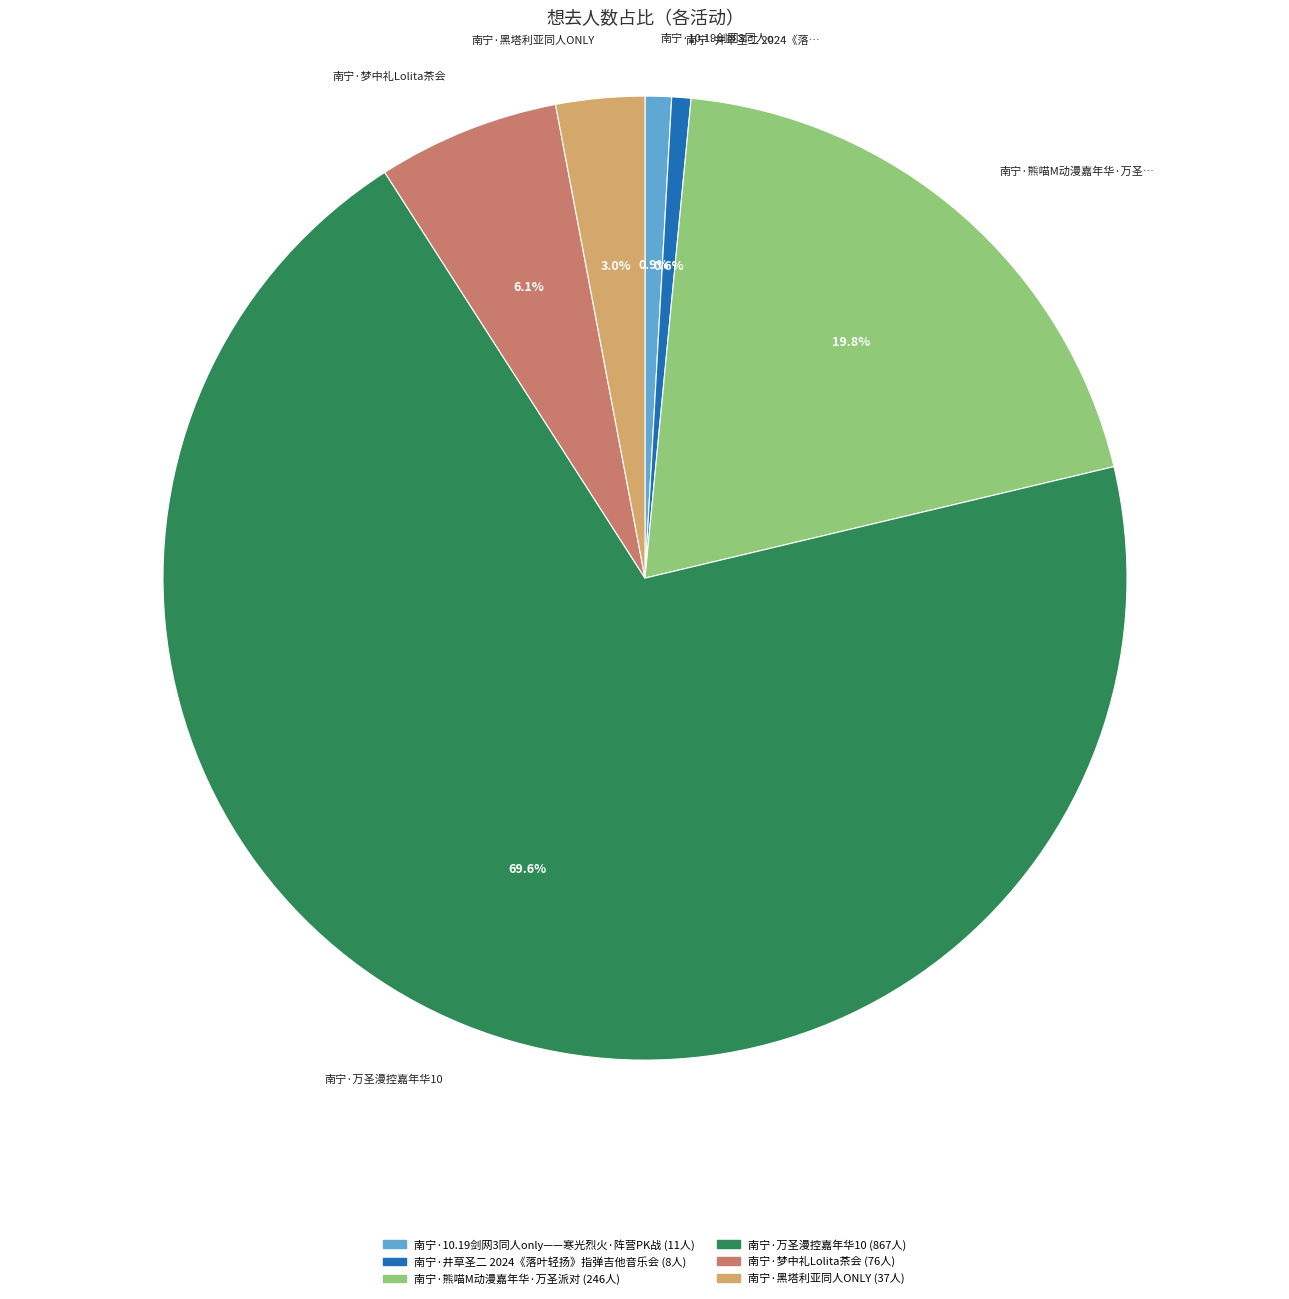

Is there a majority slice in this chart?

Yes